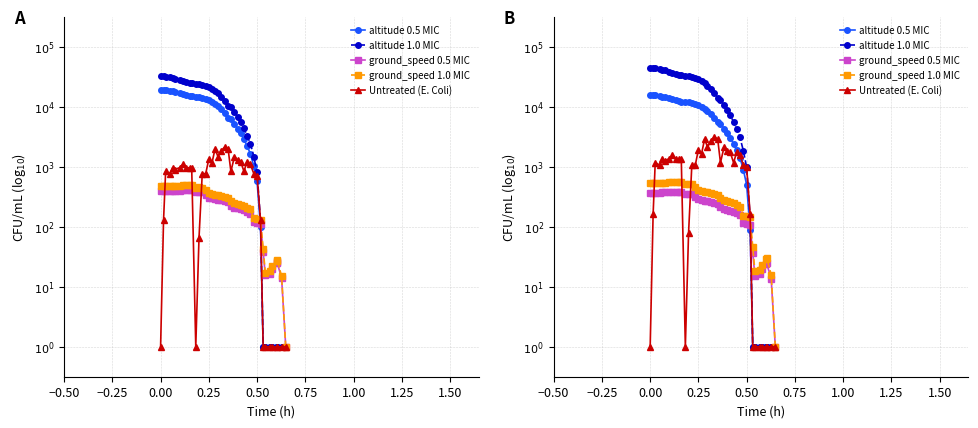

What is the difference between the maximum and minimum values in the ground_speed 0.5 MIC series?

2.6